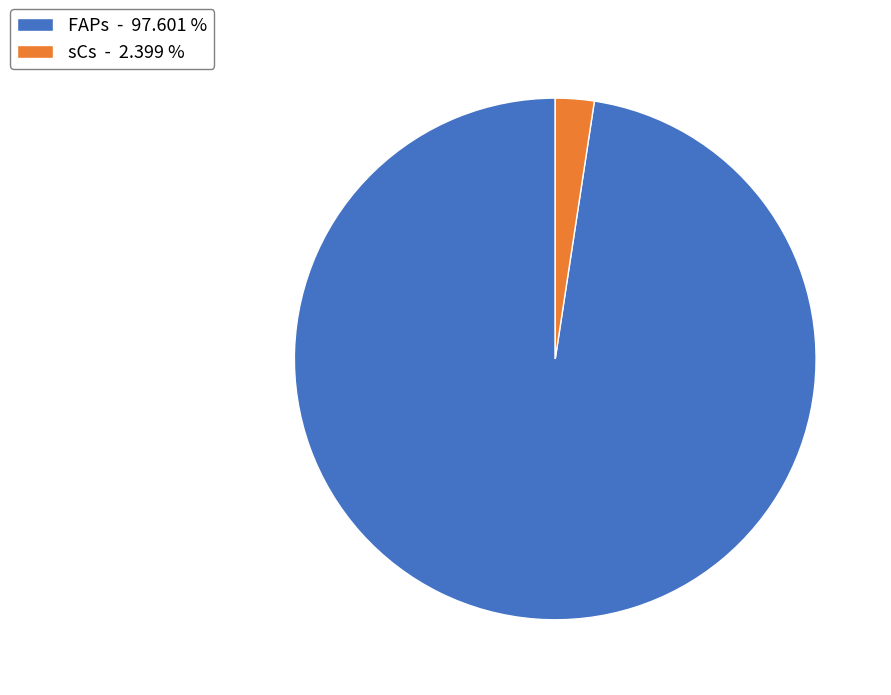

Does FAPs - 97.601 % account for over 50% of the chart?

Yes